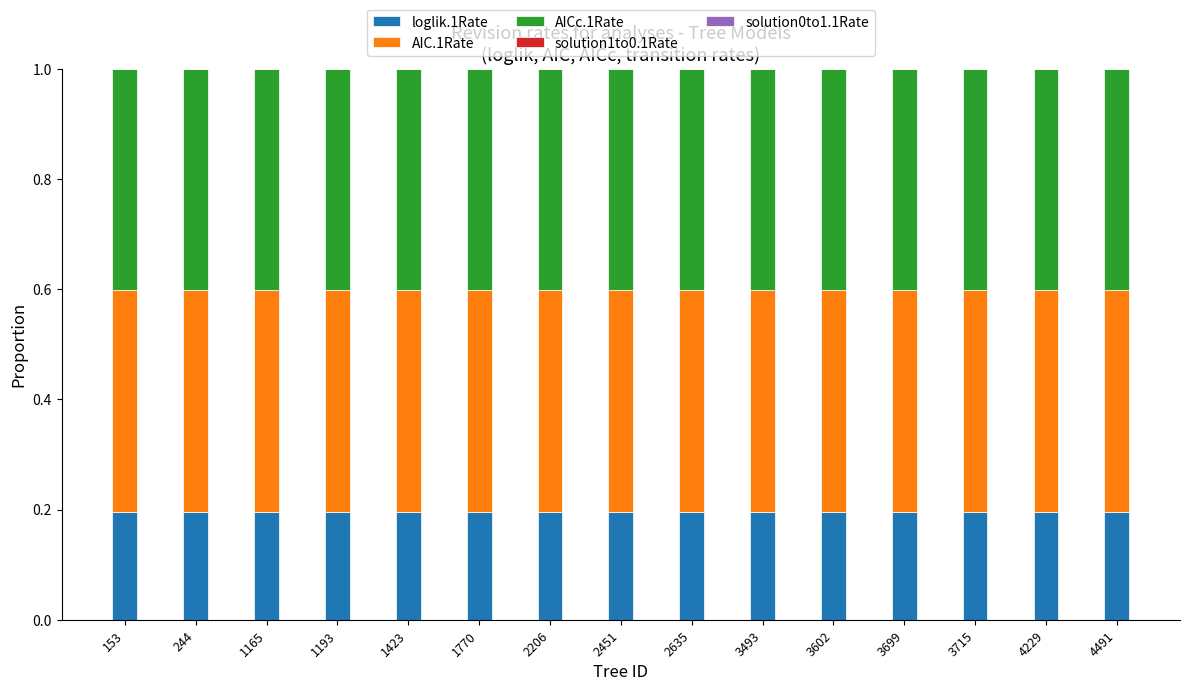

Between 1193 and 1770, which series saw the biggest shift?

loglik.1Rate